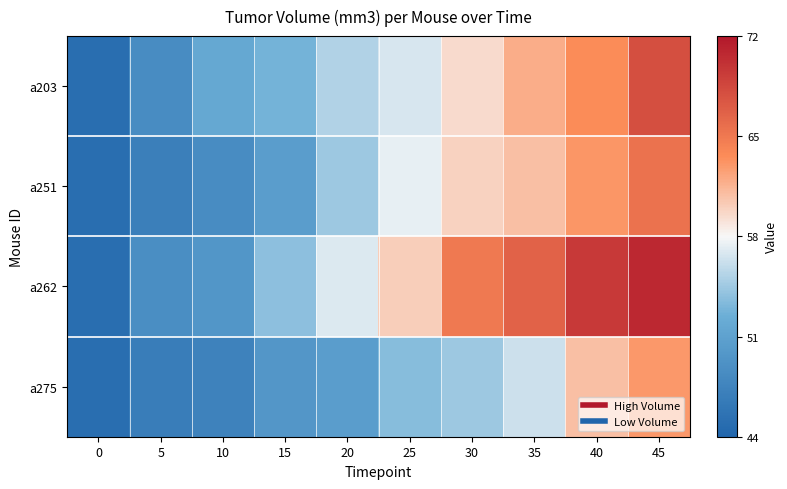

What is the spread (max minus min) of values at 15?

4.1